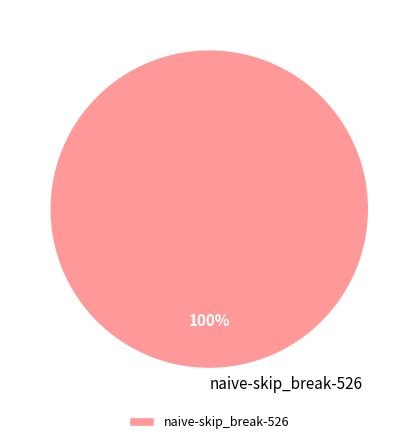

Count the number of slices in the pie.

1